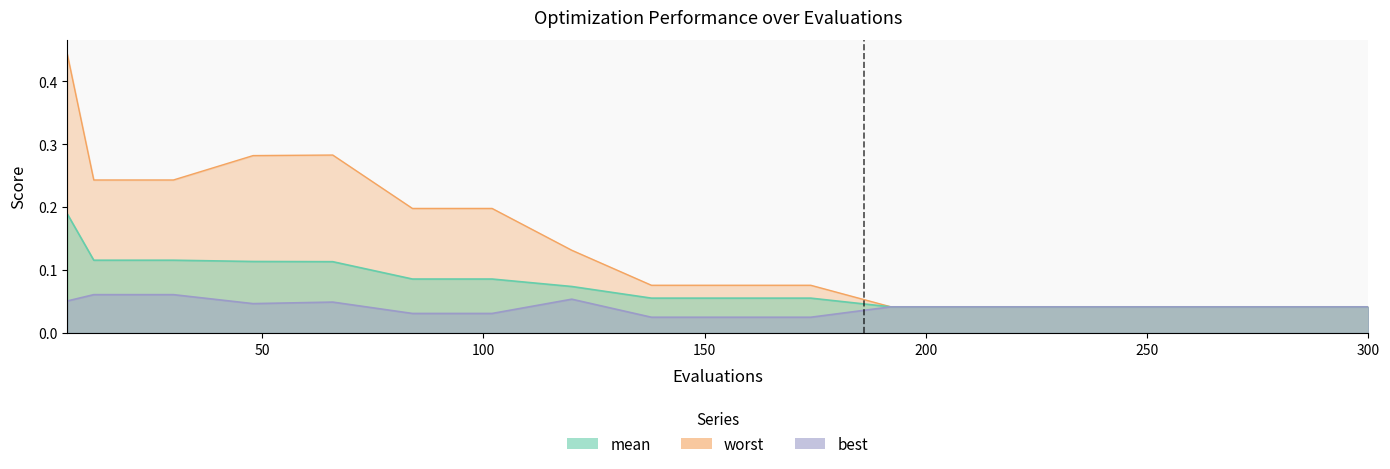

Reading left to right, what are all the values shown in this chart?

mean: 0.2	0.1	0.1	0.1	0.1	0.1	0.1	0.1	0.1	0.1	0.1	0.0	0.0	0.0	0.0	0.0	0.0	0.0
best: 0.1	0.1	0.1	0.0	0.0	0.0	0.0	0.1	0.0	0.0	0.0	0.0	0.0	0.0	0.0	0.0	0.0	0.0
worst: 0.4	0.2	0.2	0.3	0.3	0.2	0.2	0.1	0.1	0.1	0.1	0.0	0.0	0.0	0.0	0.0	0.0	0.0